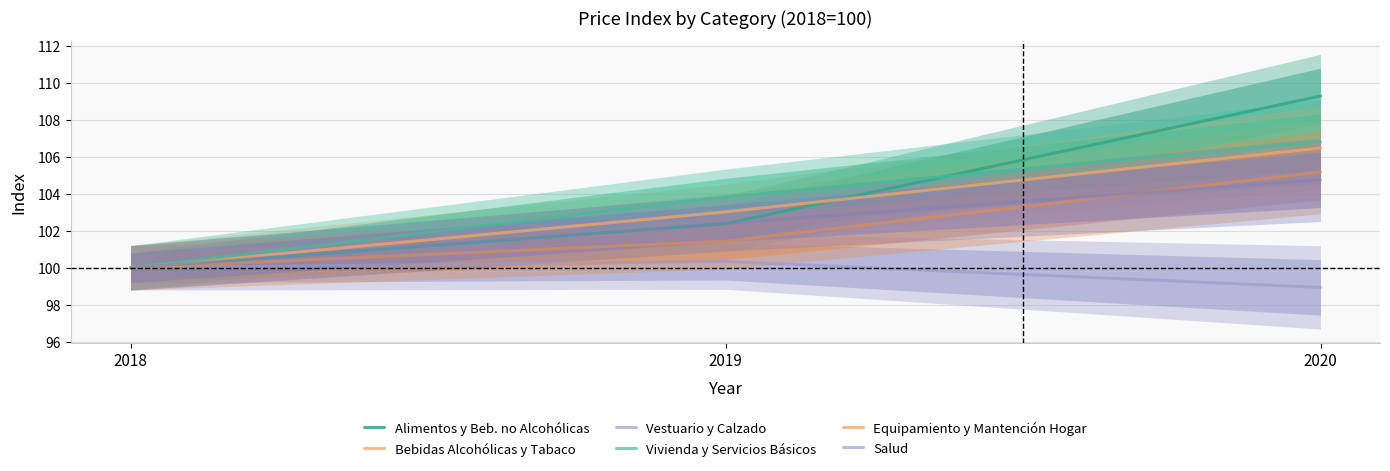

What is the spread (max minus min) of values at 2020?

10.3